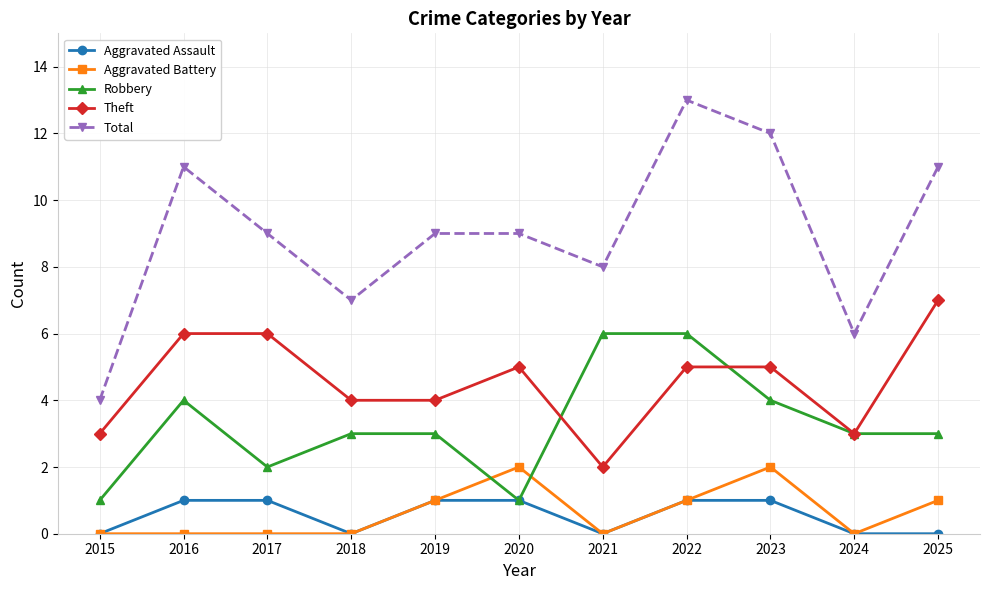

True or false: Robbery has a value of 4 at 2023.

True